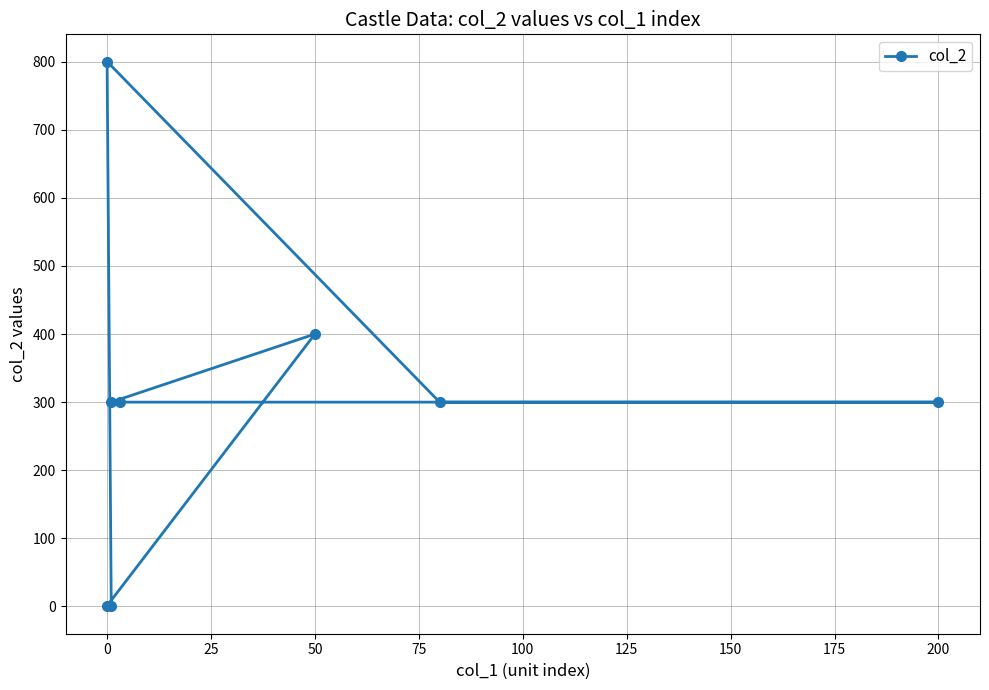

Is it true that the value at 25 is 200?

False